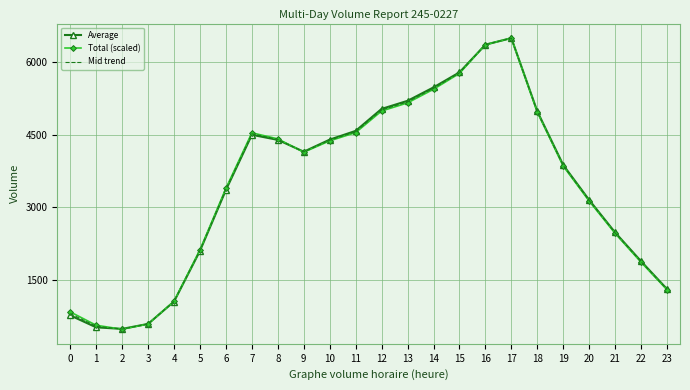

How many distinct data groups are displayed?

3